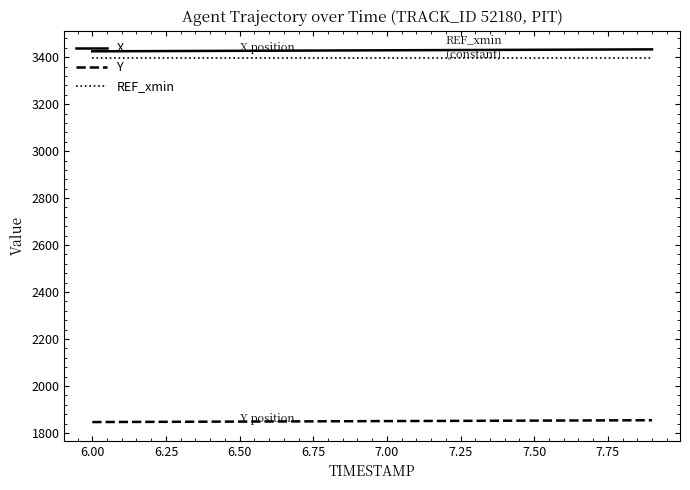

What is the minimum value for Y?

1846.5